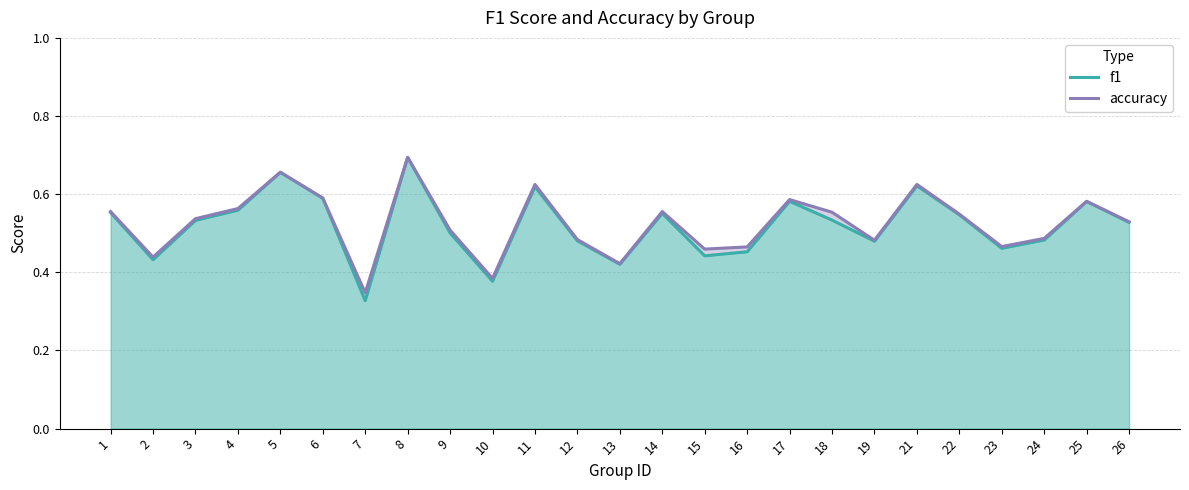

Is the value of f1 at 19 greater than the value of accuracy at 3?

No